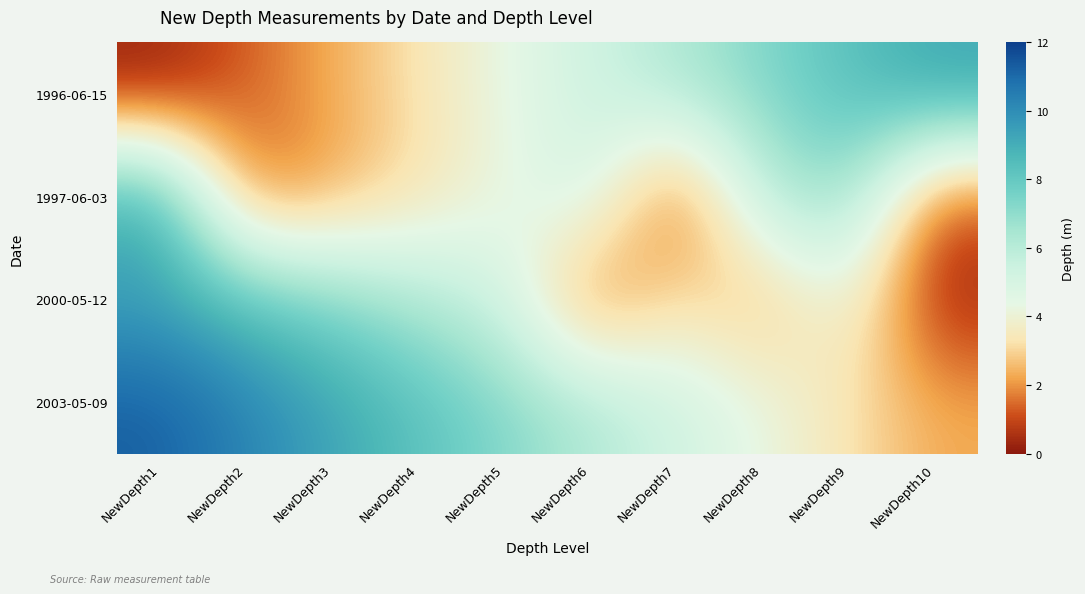

Reading left to right, what are all the values shown in this chart?

1996-06-15: NewDepth1=0.1	NewDepth2=1.3	NewDepth3=2.3	NewDepth4=3.3	NewDepth5=4.3	NewDepth6=5.3	NewDepth7=6.3	NewDepth8=7.3	NewDepth9=8.3	NewDepth10=9.3
1997-06-03: NewDepth1=9.2	NewDepth2=1.5	NewDepth3=2.2	NewDepth4=3.2	NewDepth5=4.2	NewDepth6=5.2	NewDepth7=0.8	NewDepth8=6.0	NewDepth9=7.0	NewDepth10=1.1
2000-05-12: NewDepth1=9.3	NewDepth2=8.3	NewDepth3=7.3	NewDepth4=6.3	NewDepth5=5.3	NewDepth6=1.3	NewDepth7=3.3	NewDepth8=2.3	NewDepth9=4.3	NewDepth10=0.3
2003-05-09: NewDepth1=11.3	NewDepth2=10.3	NewDepth3=9.3	NewDepth4=8.3	NewDepth5=7.3	NewDepth6=6.3	NewDepth7=5.3	NewDepth8=4.3	NewDepth9=3.3	NewDepth10=2.3